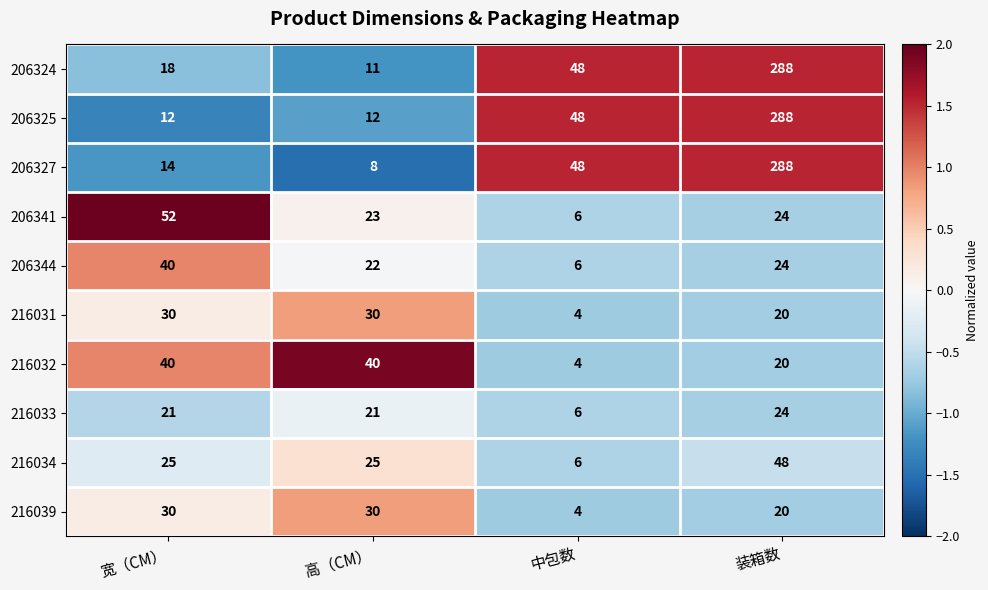

Which series has the largest range (max minus min)?

206327